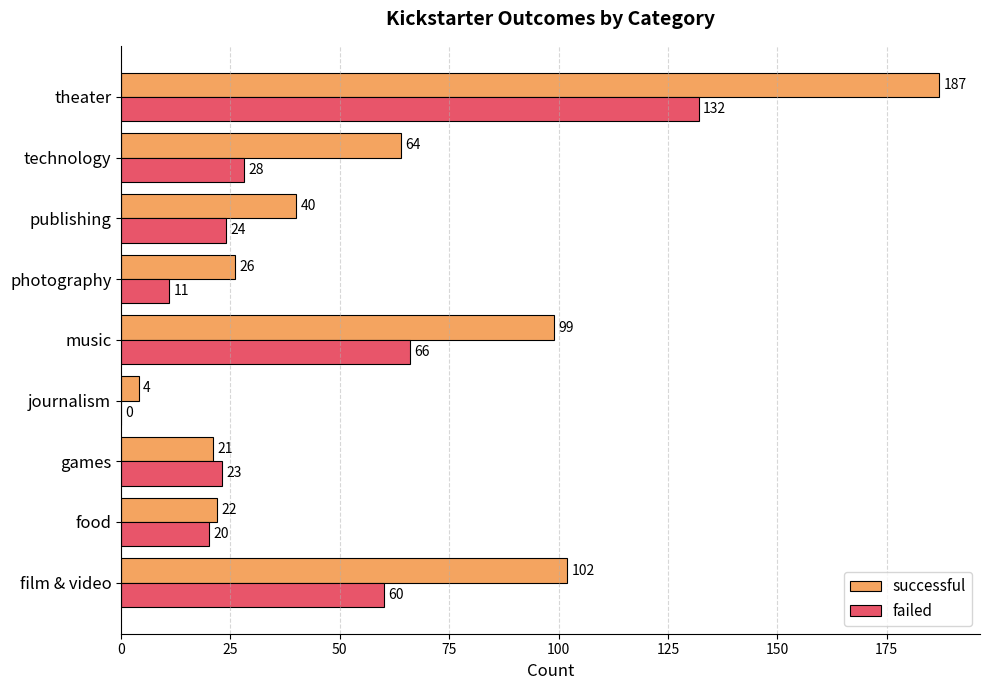

What is the maximum value shown in the chart?

187